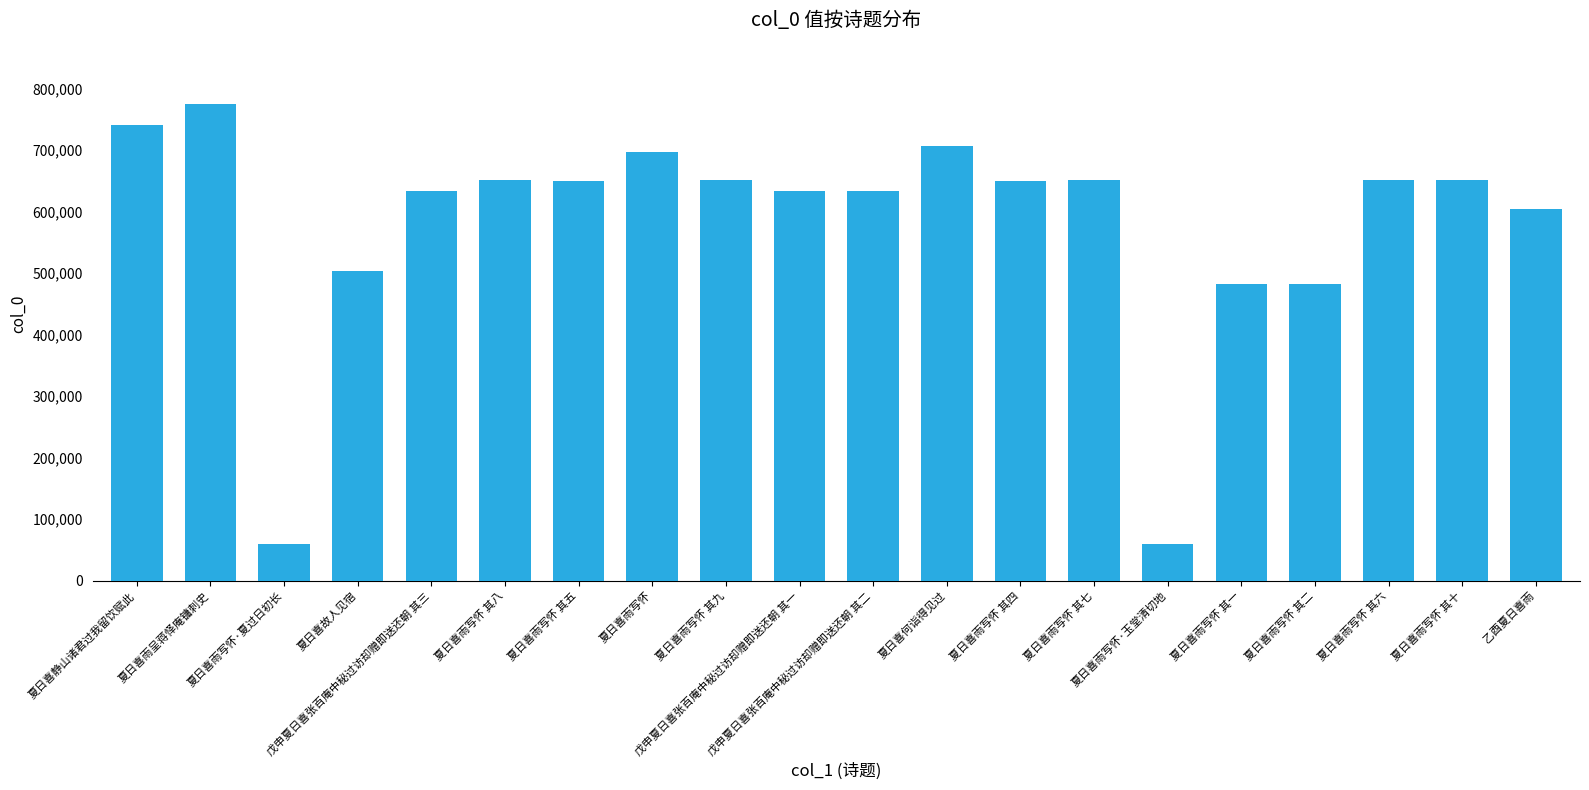

Does the chart contain stacked bars?

No